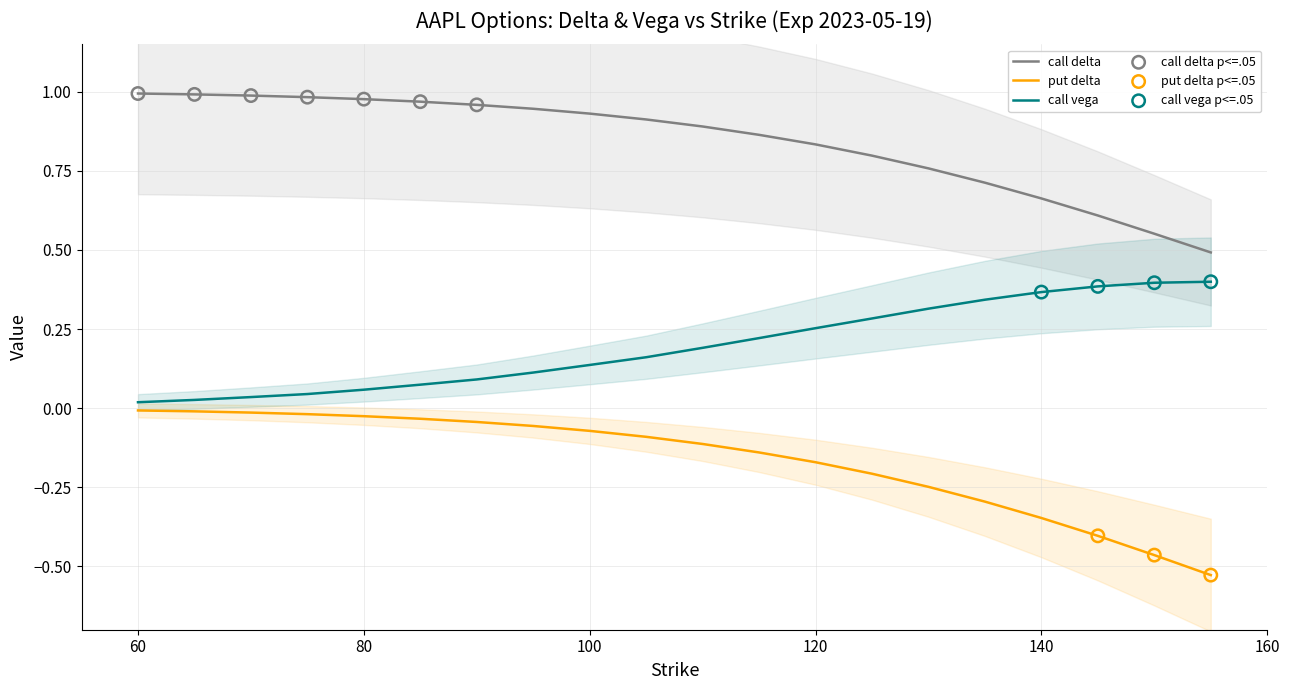

What are all the series names shown in the legend?

call delta, put delta, call vega